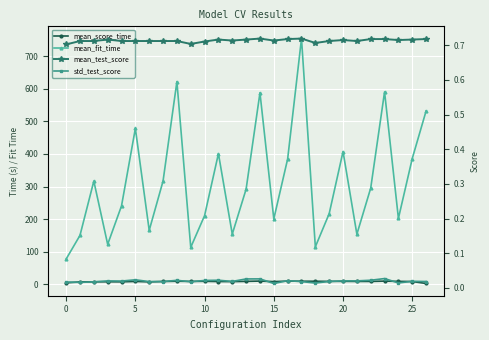

At how many categories does at least one series exceed 470?

6